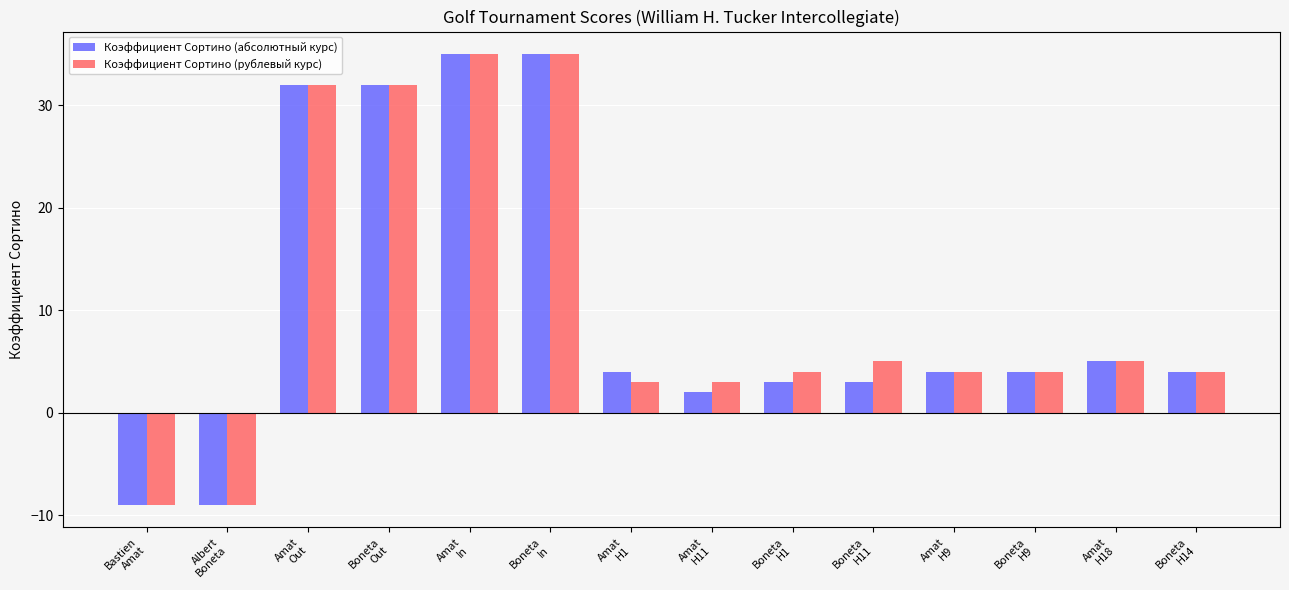

How many values in Коэффициент Сортино (абсолютный курс) are above zero?

12